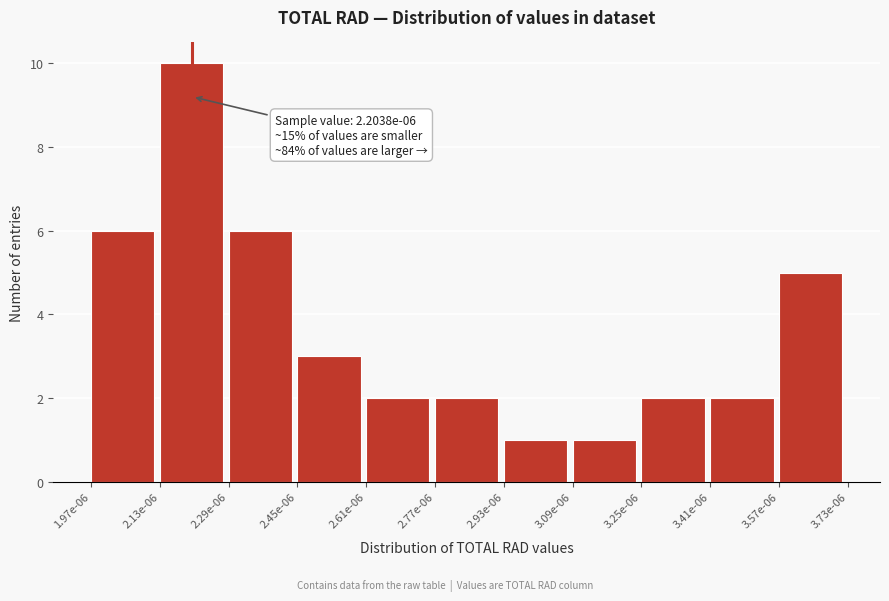

Reading left to right, extract all data points from this chart.

1.97e-06=6	2.13e-06=10	2.29e-06=6	2.45e-06=3	2.61e-06=2	2.77e-06=2	2.93e-06=1	3.09e-06=1	3.25e-06=2	3.41e-06=2	3.57e-06=5